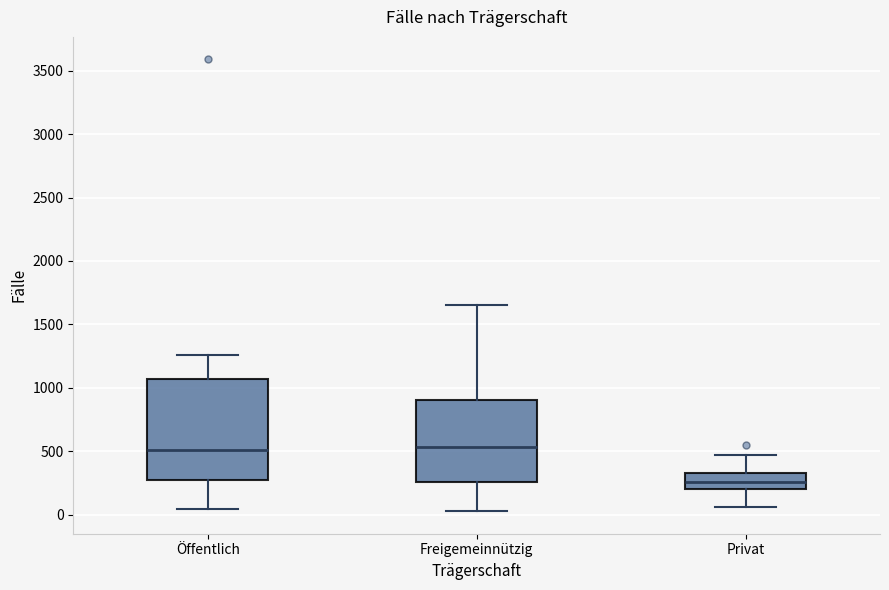

Reading left to right, read every box against the y-axis: the position of its median line, the range the box covers, and the ends of its whiskers. The values are not printed on the chart, so give them approximately, as read against the axis.

Öffentlich: median 500, box 250 to 1050, whiskers 50 to 1250
Freigemeinnützig: median 550, box 250 to 900, whiskers 50 to 1650
Privat: median 250, box 200 to 350, whiskers 50 to 450